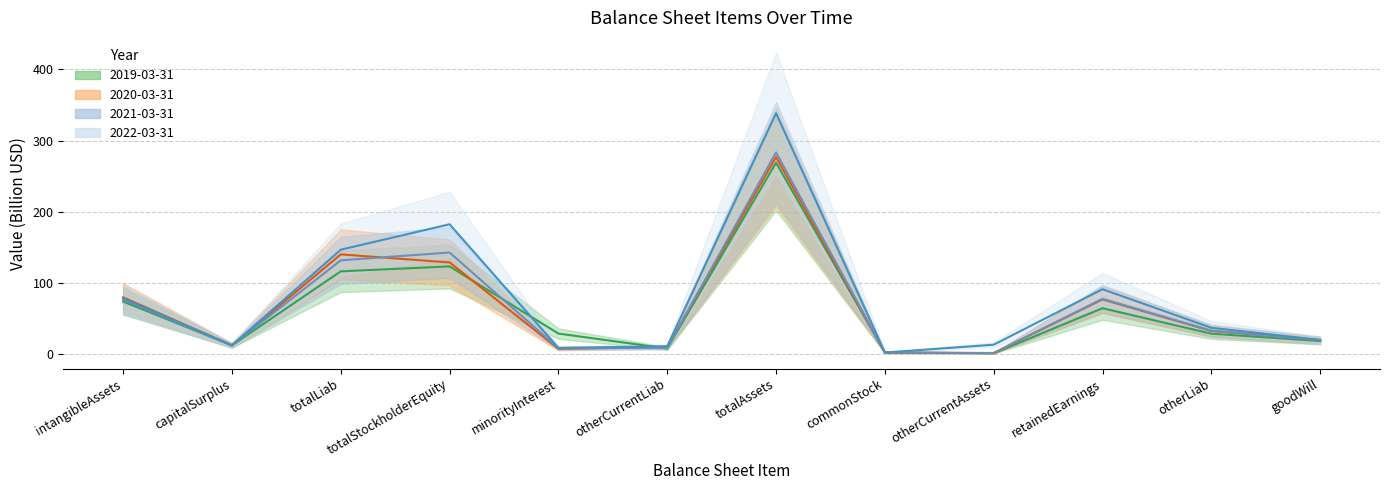

How many data points in 2020-03-31 are above 32?

6